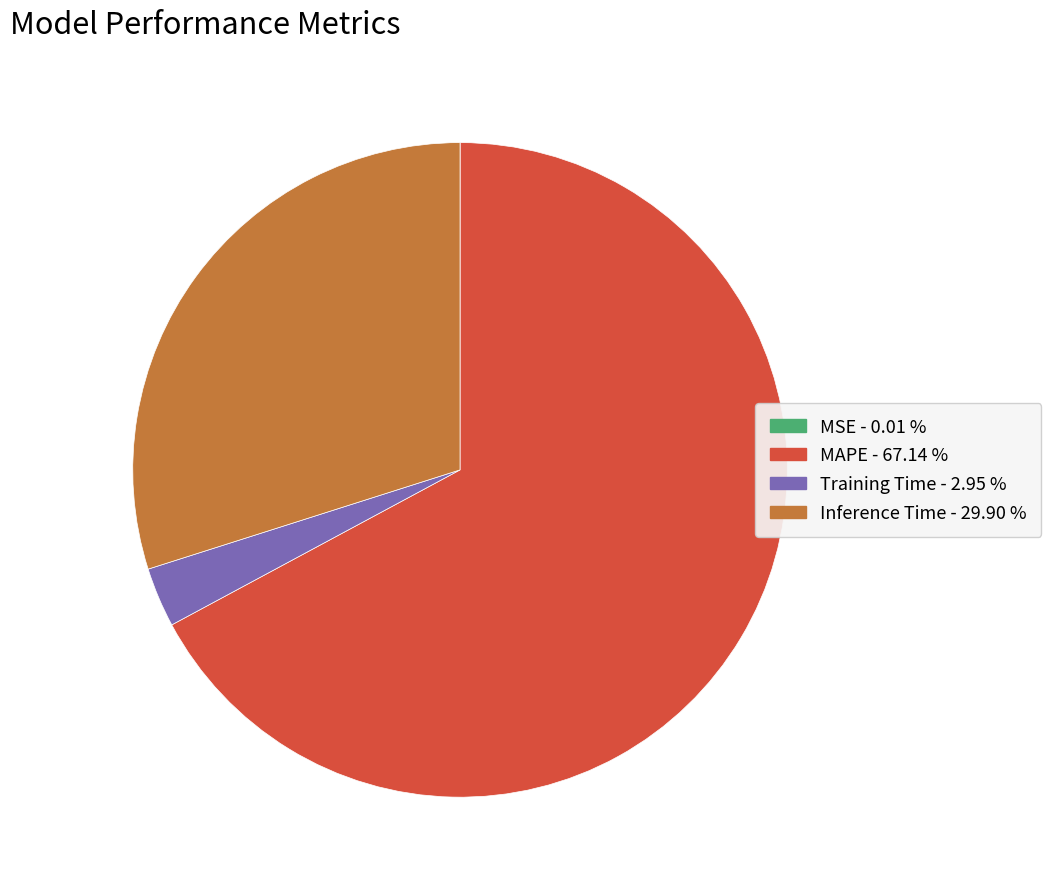

Is the sum of Inference Time and Training Time greater than half?

No